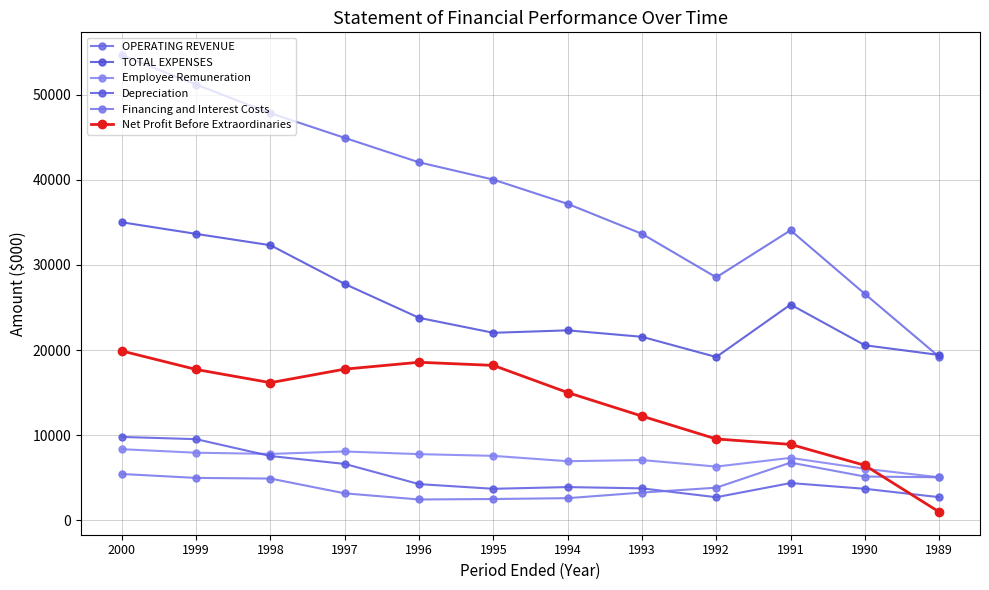

At which label is Depreciation closest to 6234?

1997